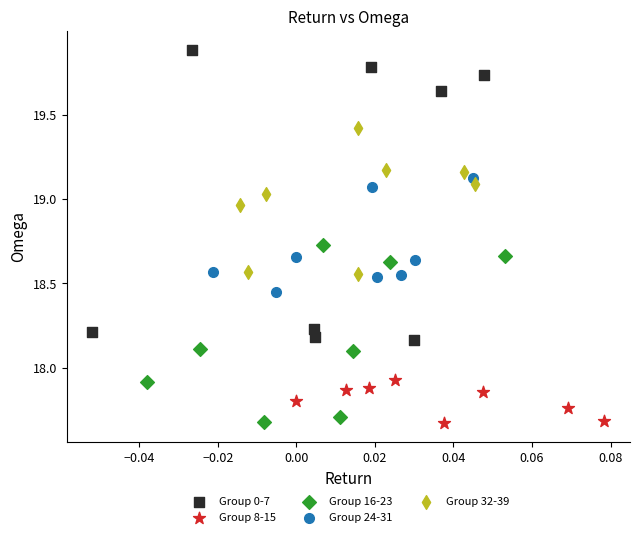

What are all the series names shown in the legend?

Group 0-7, Group 8-15, Group 16-23, Group 24-31, Group 32-39